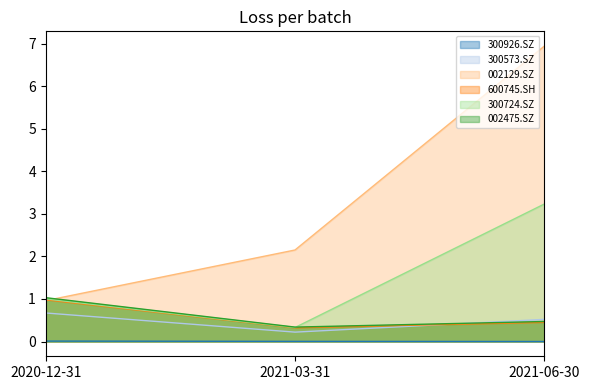

What are all the series names shown in the legend?

300926.SZ, 300573.SZ, 002129.SZ, 600745.SH, 300724.SZ, 002475.SZ